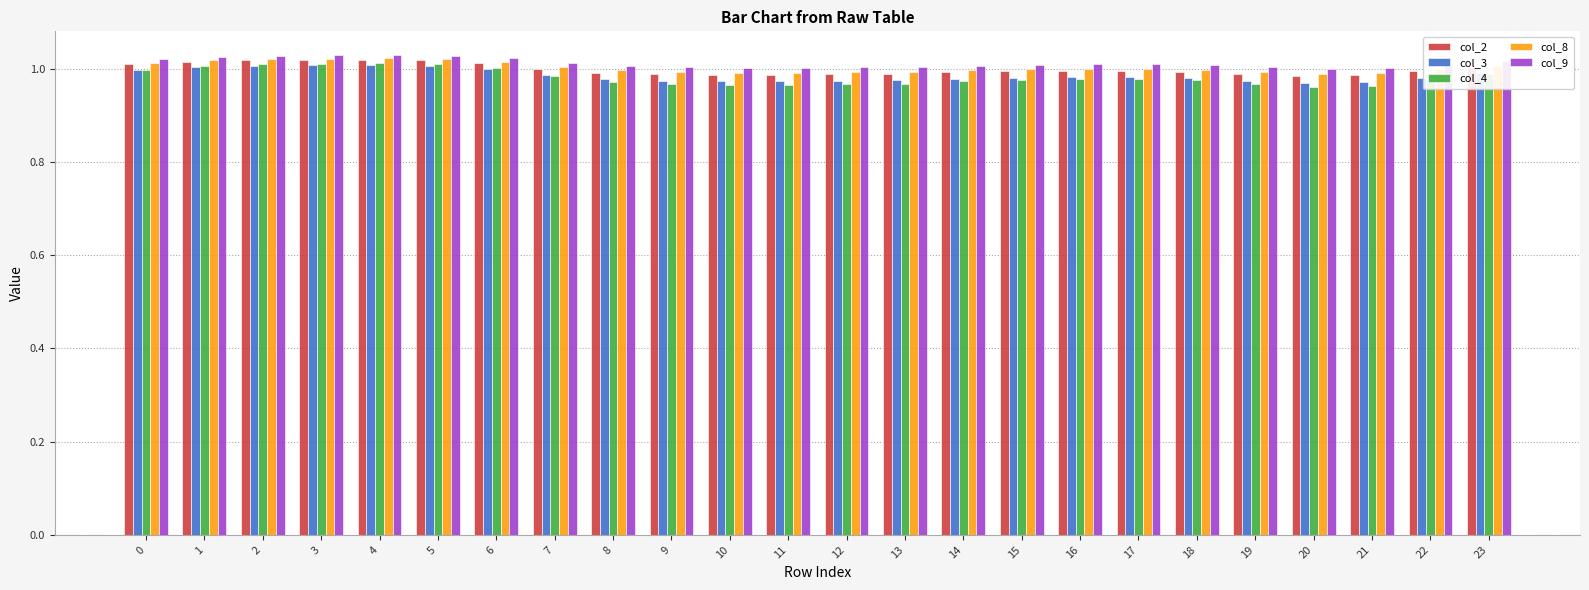

What is the total value across all series at 11?

4.9